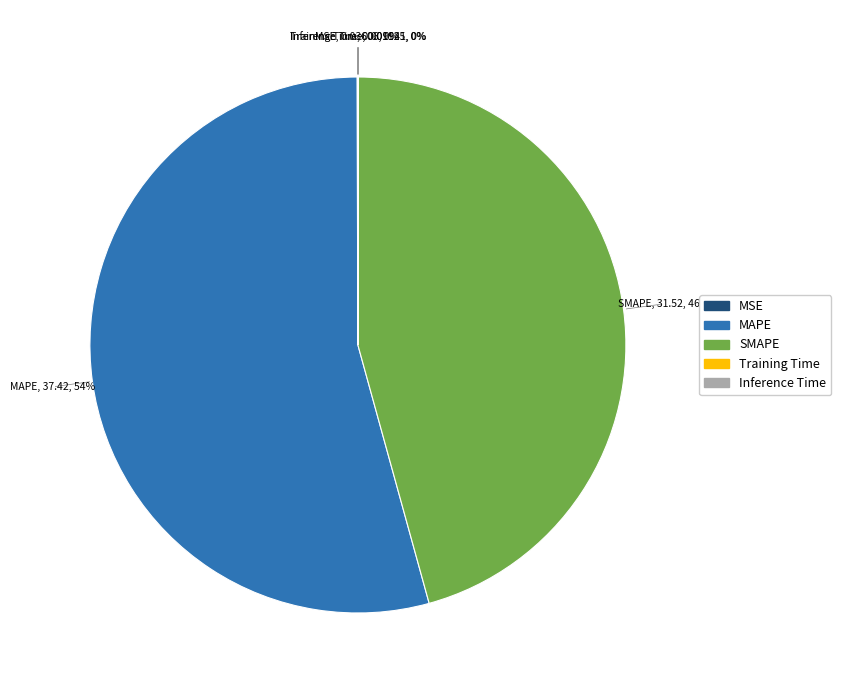

Is it true that SMAPE is 46% of the pie?

True